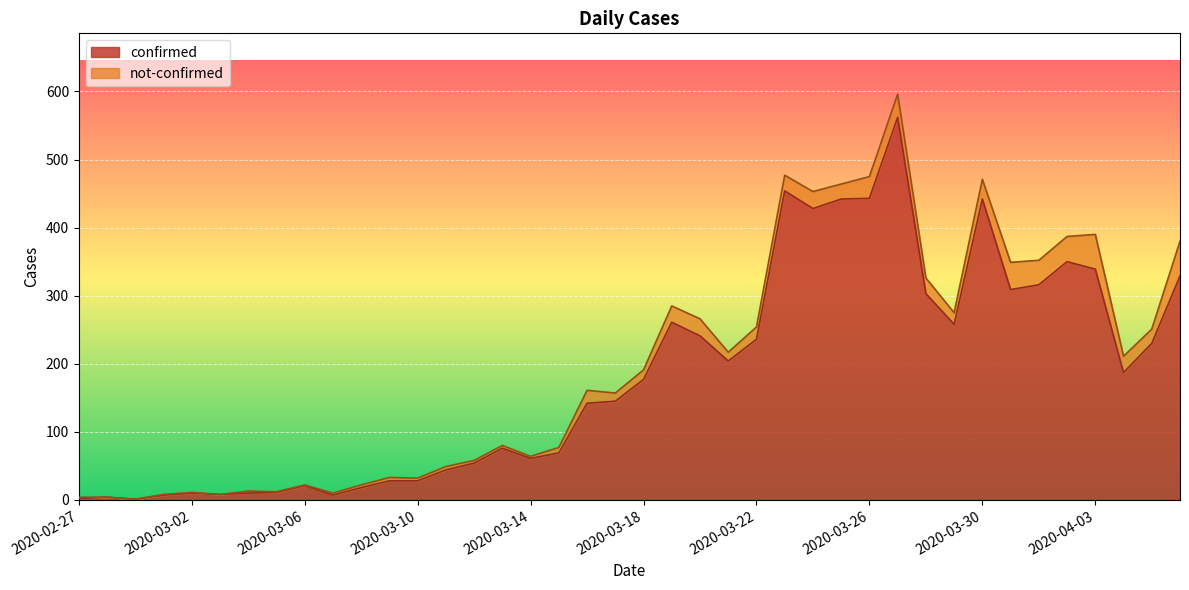

What is the change in value from 2020-03-18 to 2020-04-03?

+162